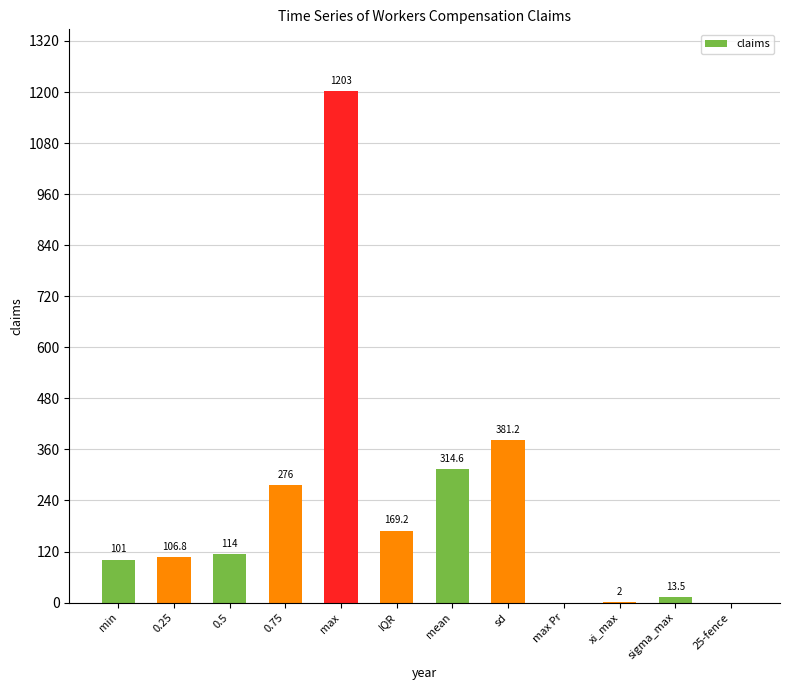

What value does the data have at sd?

381.2